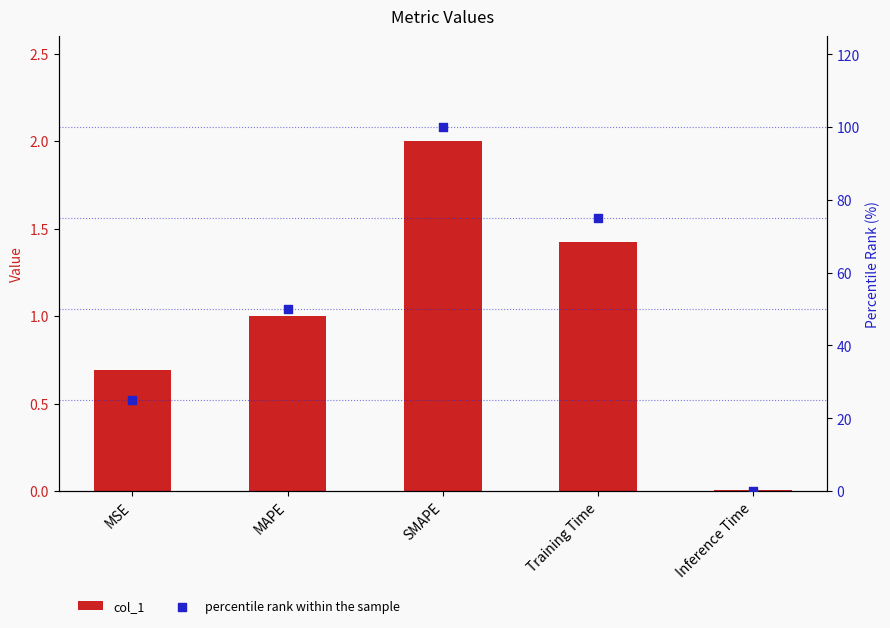

At how many categories does at least one series exceed 35?

3